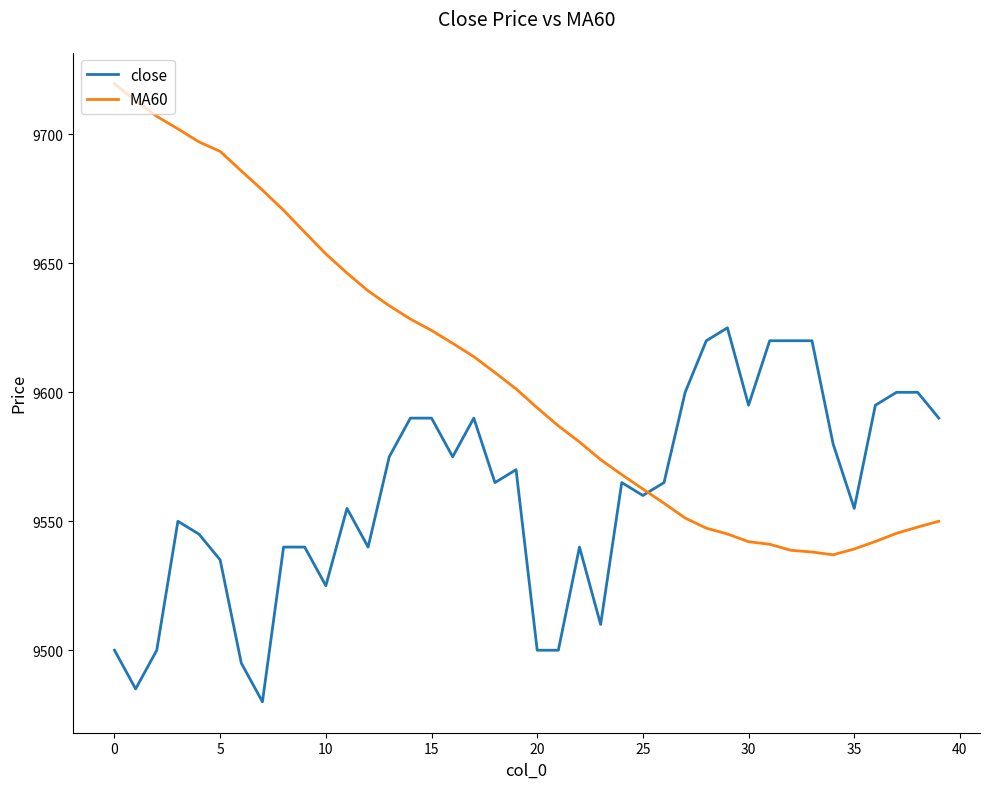

What is the sum of all close values?

382405.0